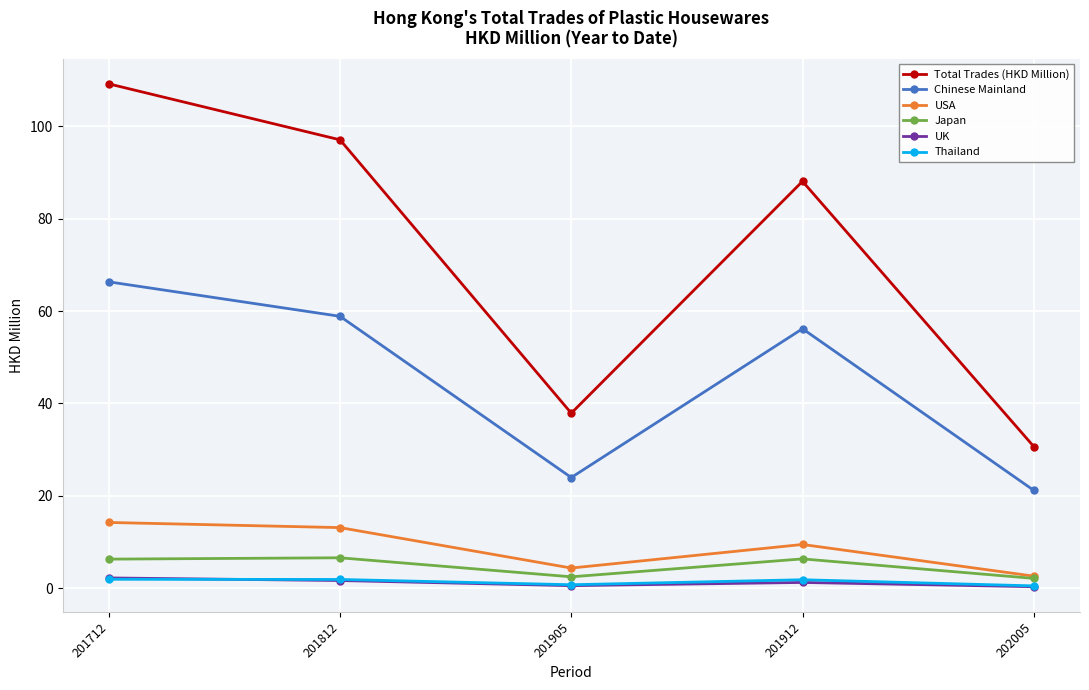

Count the number of data series in this chart.

6